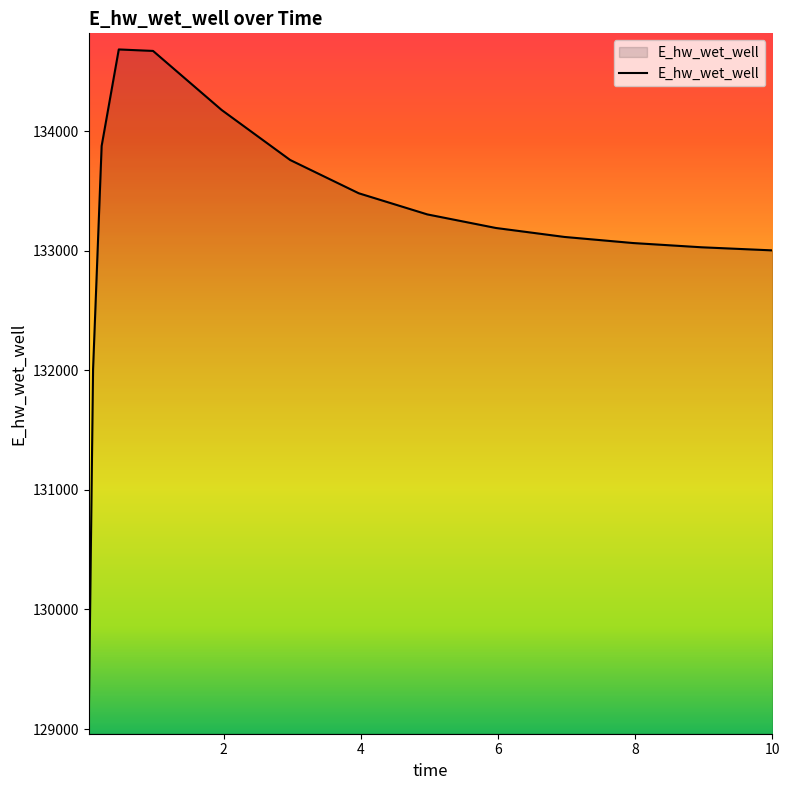

What is the maximum value shown in the chart?

134682.3